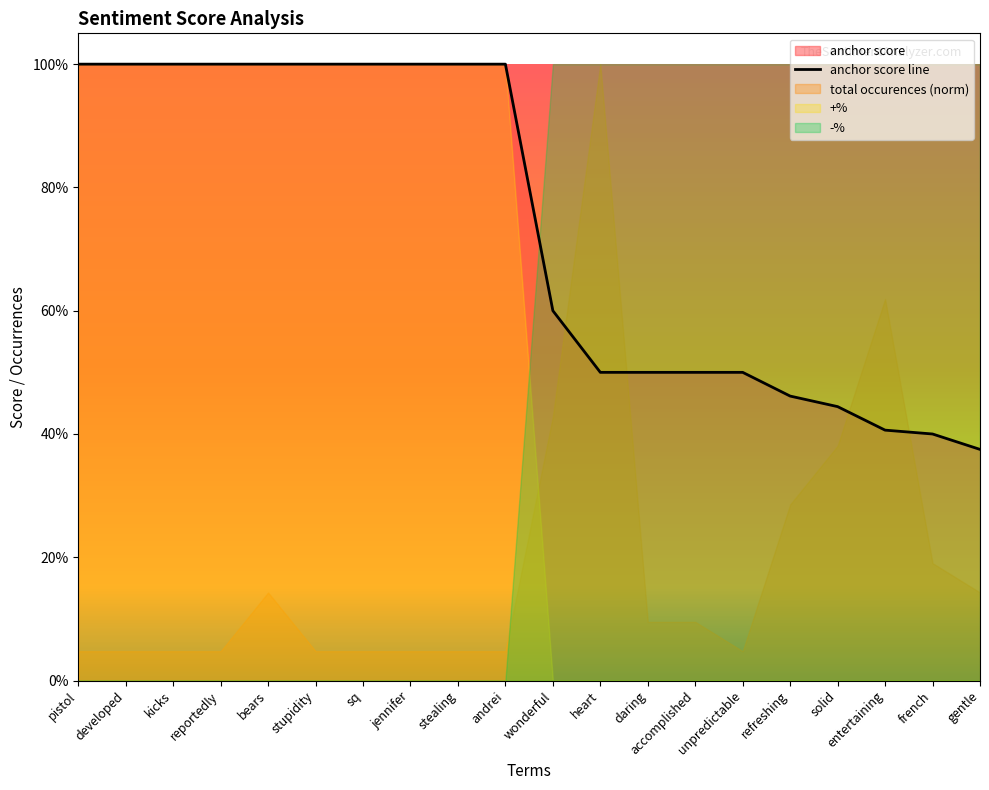

List the labels in order of value, smallest first.

gentle, french, entertaining, solid, refreshing, heart, daring, accomplished, unpredictable, wonderful, pistol, developed, kicks, reportedly, bears, stupidity, sq, jennifer, stealing, andrei